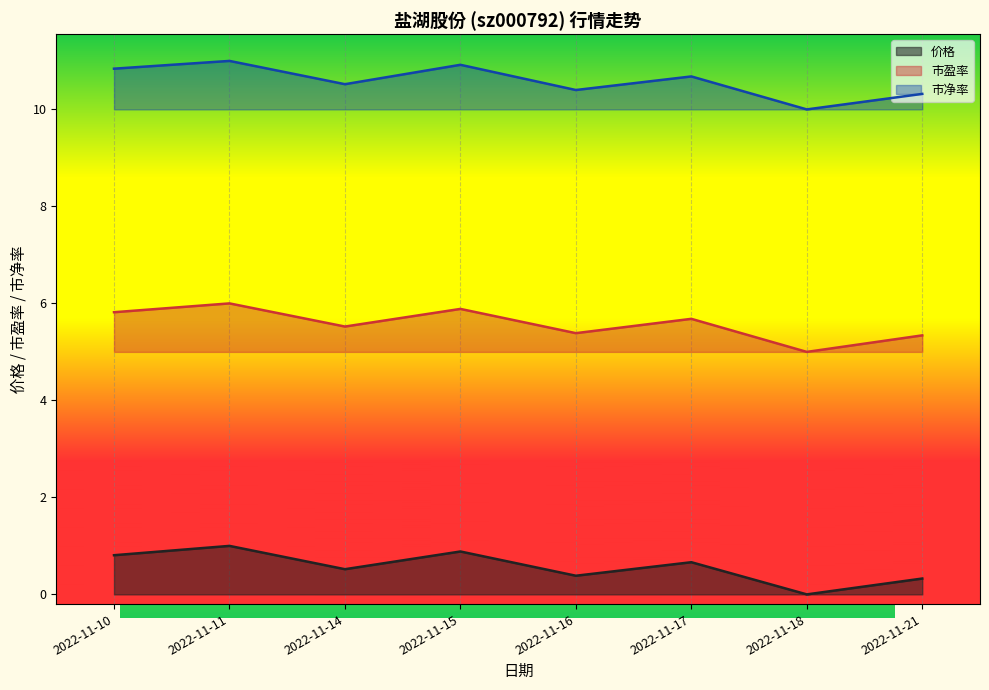

List the series in order of their peak value, lowest first.

价格, 市盈率, 市净率